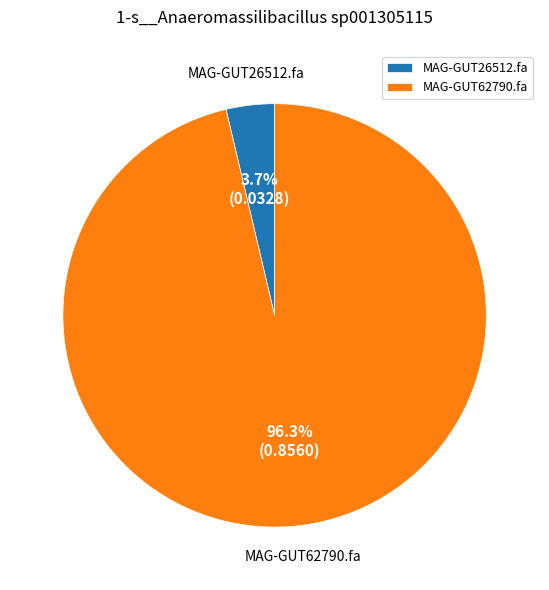

Between MAG-GUT26512.fa and MAG-GUT62790.fa, which is larger?

MAG-GUT62790.fa